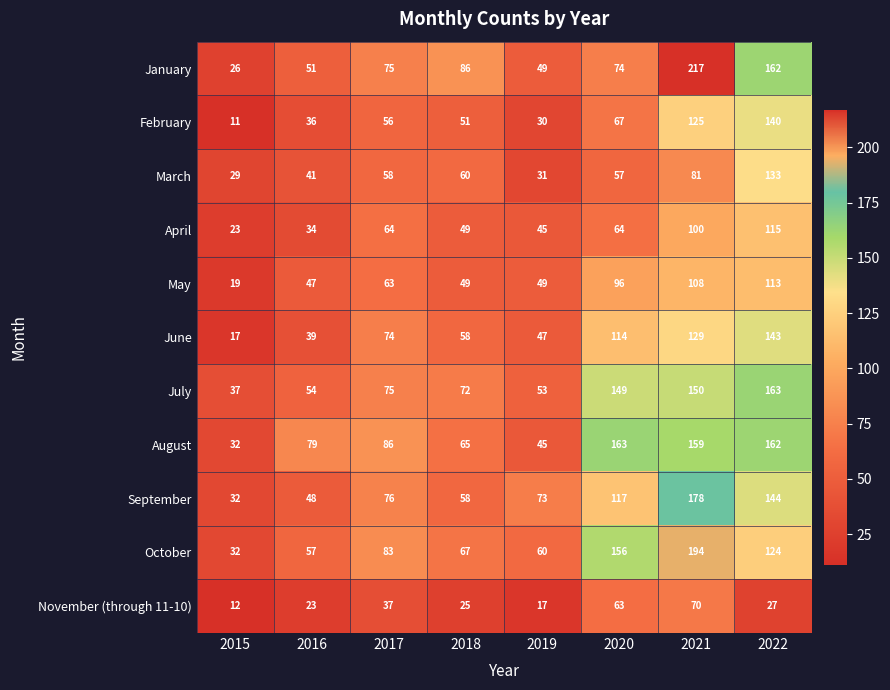

How many distinct data groups are displayed?

11